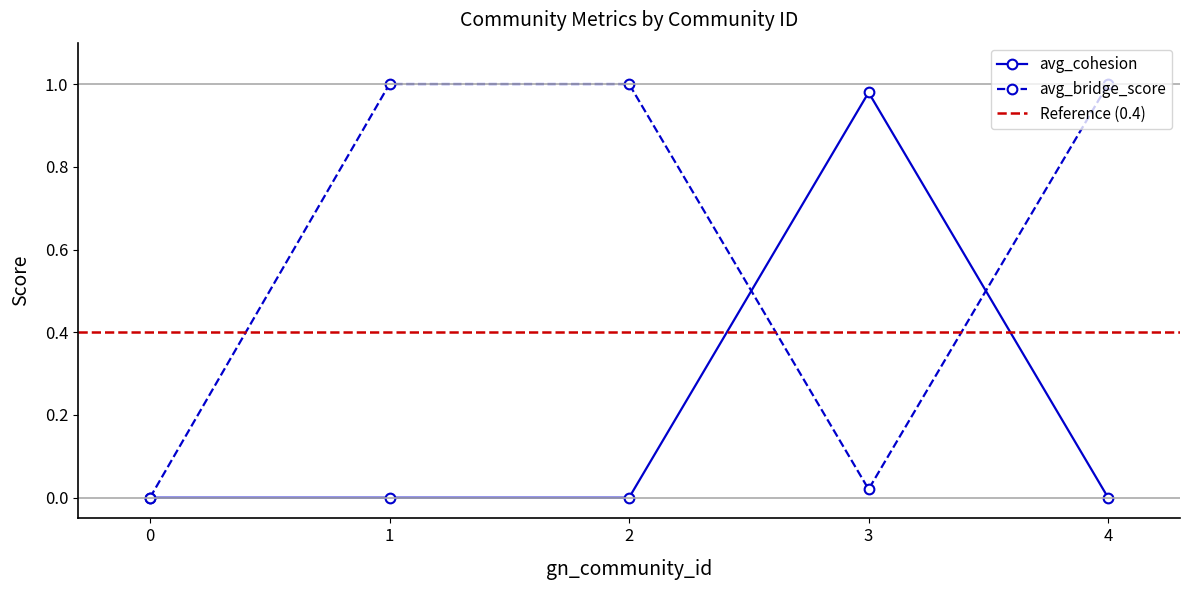

What is the total value across all series at 2?

1.0